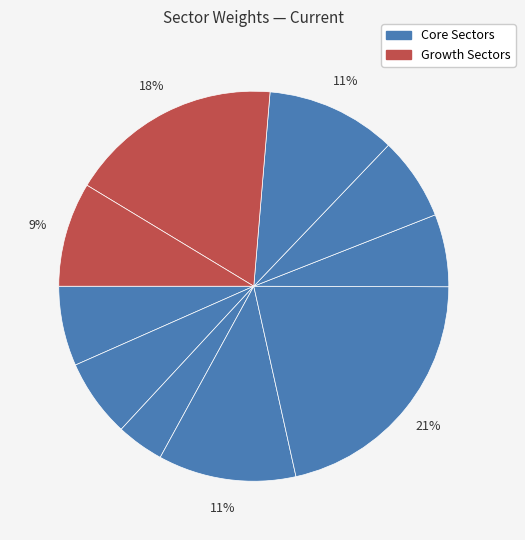

Is there any slice that represents more than half of the pie?

No